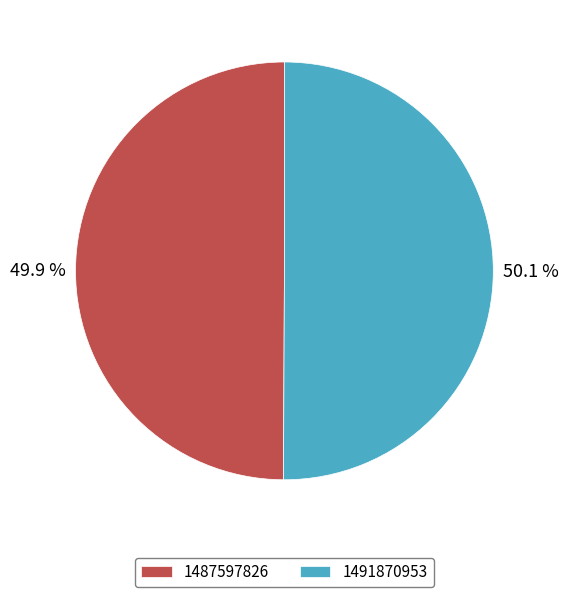

What percentage is NOT represented by 1487597826?

50.1%